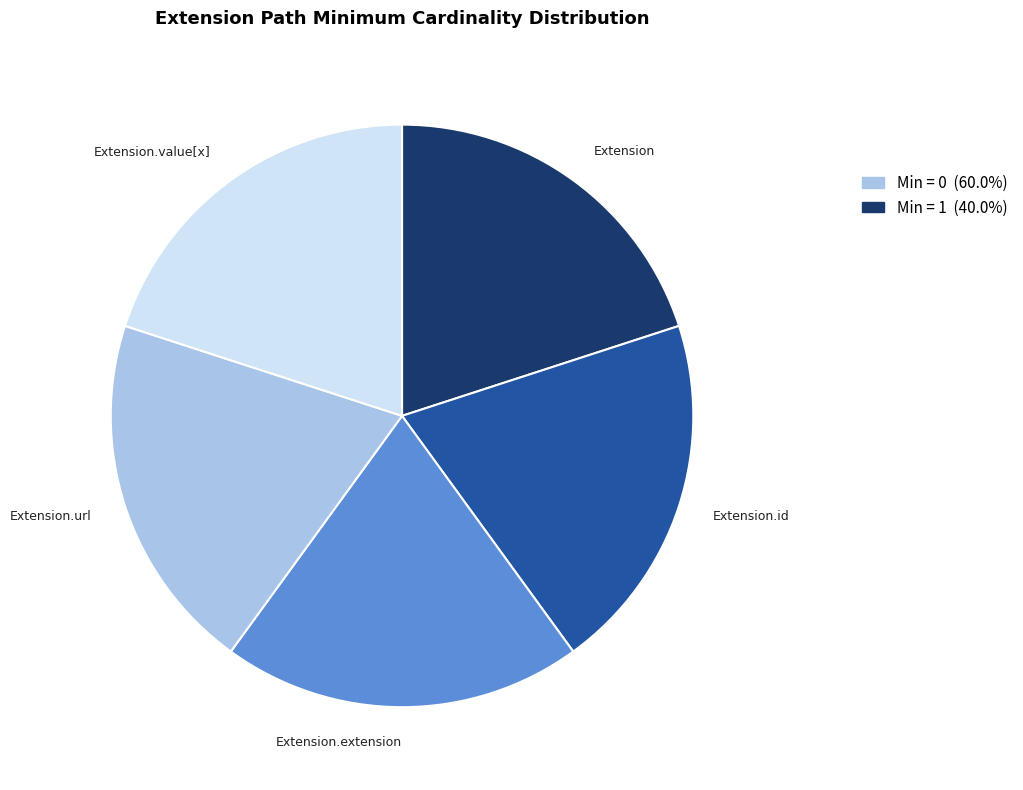

Is the sum of Extension.id and Extension greater than half?

No